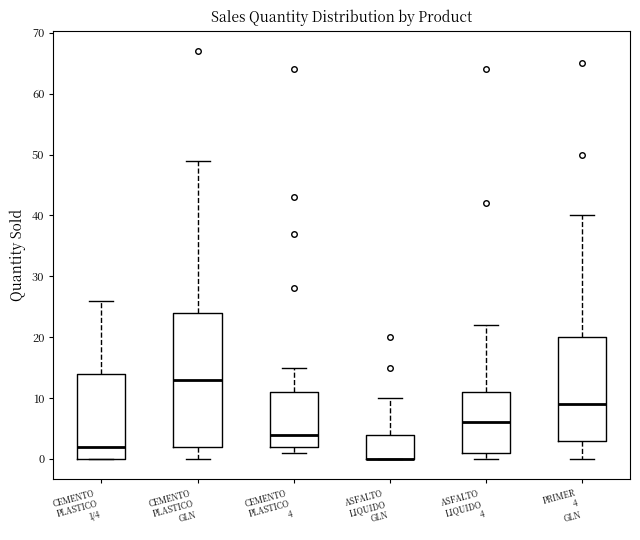

Reading left to right, read every box against the y-axis: the position of its median line, the range the box covers, and the ends of its whiskers. The values are not printed on the chart, so give them approximately, as read against the axis.

CEMENTO PLASTICO 1/4: median 2, box 0 to 14, whiskers 0 to 26
CEMENTO PLASTICO GLN: median 13, box 2 to 24, whiskers 0 to 49
CEMENTO PLASTICO 4: median 4, box 2 to 11, whiskers 1 to 15
ASFALTO LIQUIDO GLN: median 0 (drawn on the box's lower edge), box 0 to 4, whiskers 0 to 10
ASFALTO LIQUIDO 4: median 6, box 1 to 11, whiskers 0 to 22
PRIMER 4 GLN: median 9, box 3 to 20, whiskers 0 to 40